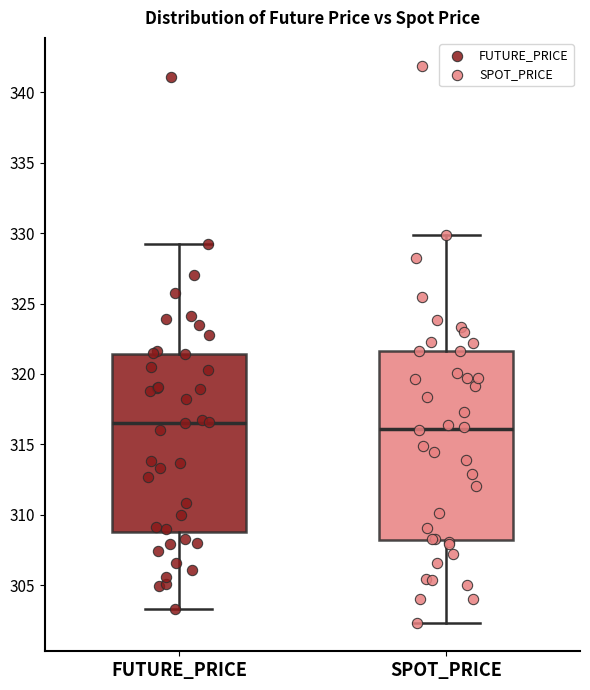

Reading left to right, read every box against the y-axis: the position of its median line, the range the box covers, and the ends of its whiskers. The values are not printed on the chart, so give them approximately, as read against the axis.

FUTURE_PRICE: median 316.5, box 309.0 to 321.5, whiskers 303.5 to 329.5
SPOT_PRICE: median 316.0, box 308.0 to 321.5, whiskers 302.5 to 330.0